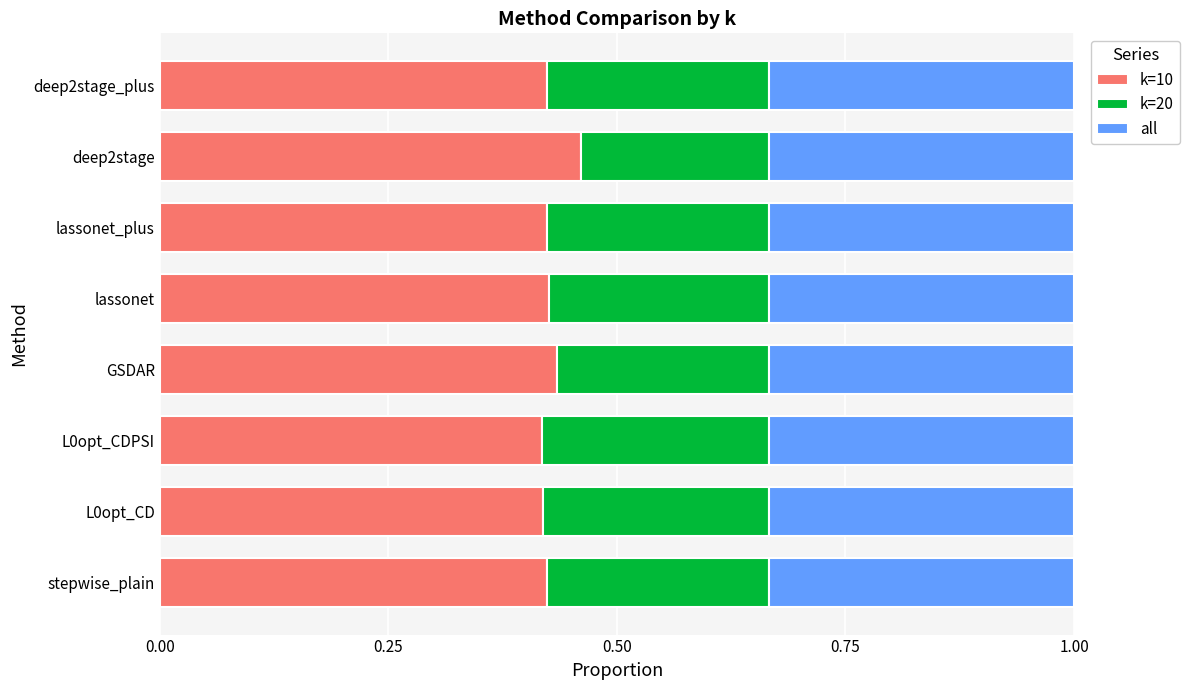

The value of k=10 at GSDAR is 0.1. True or false?

False